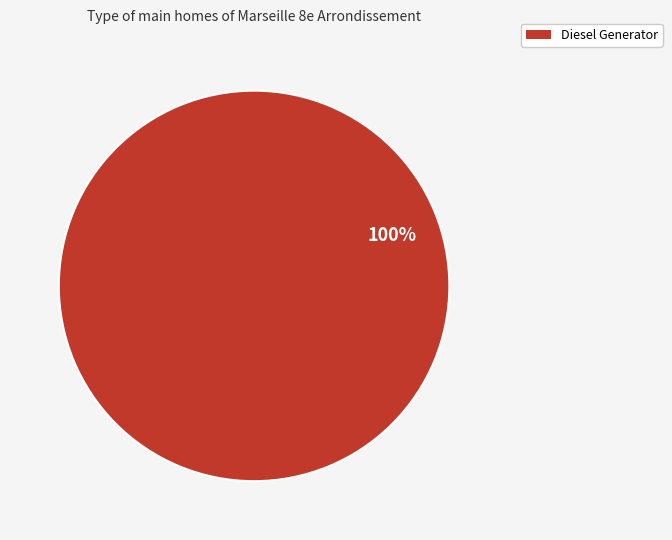

Count the number of slices in the pie.

1